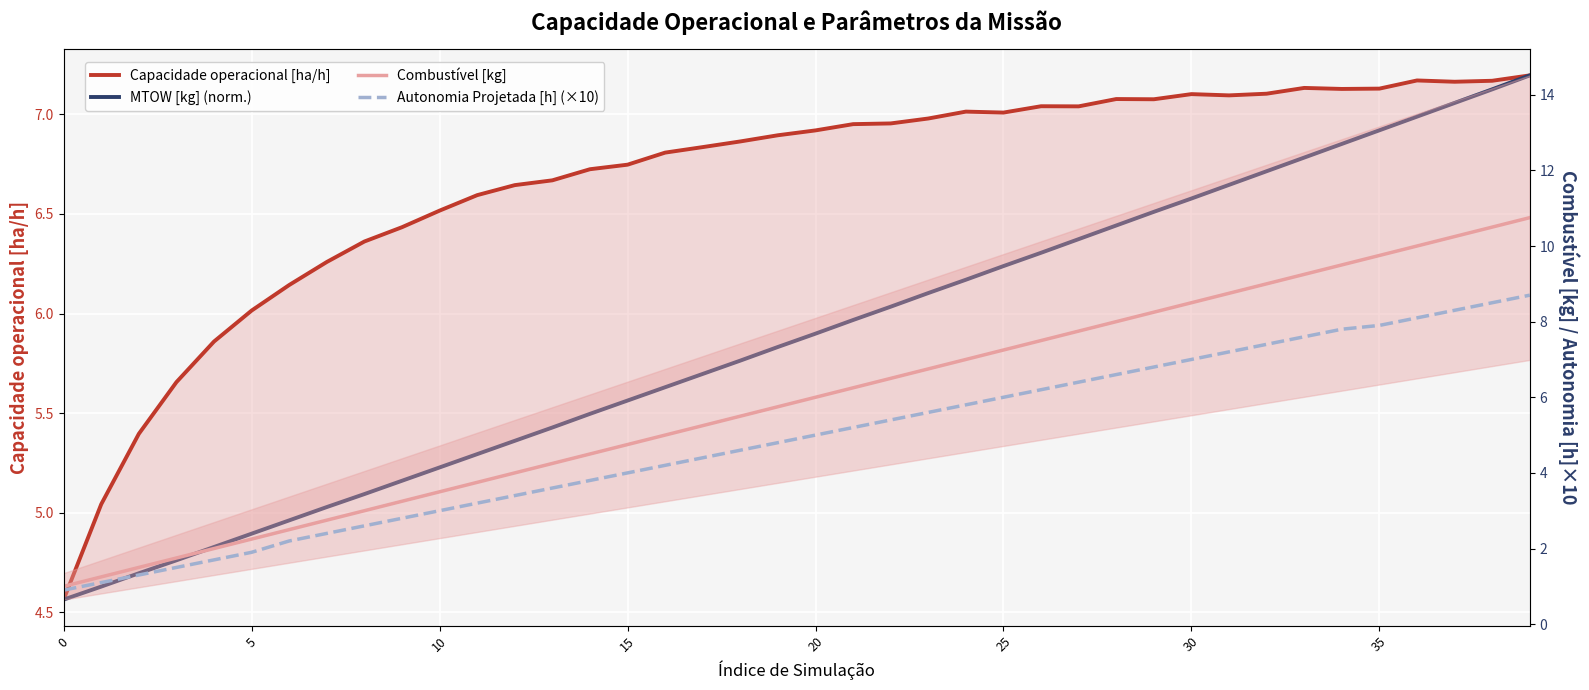

How many times do MTOW [kg] (norm.) and Combustível [kg] cross each other?

1